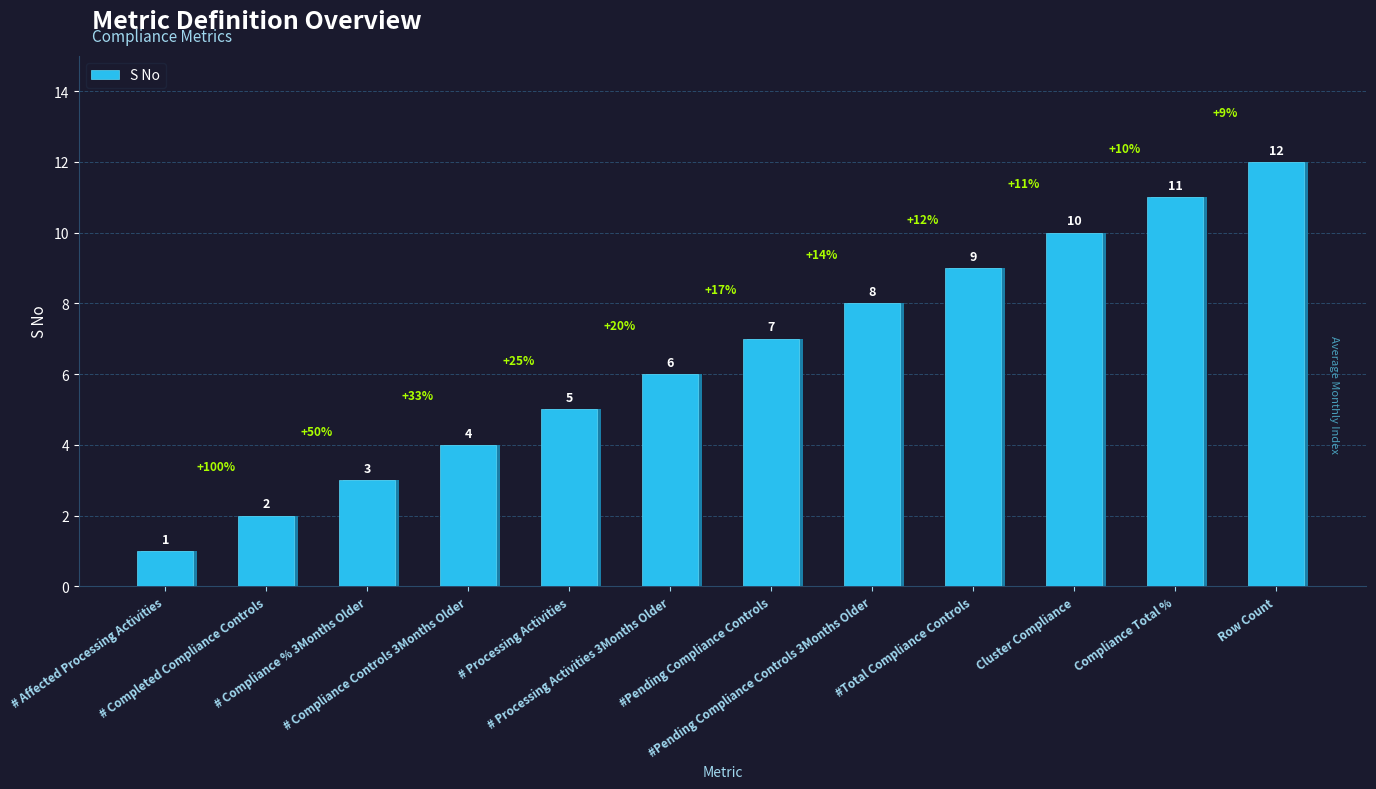

How many bars are there in total?

12